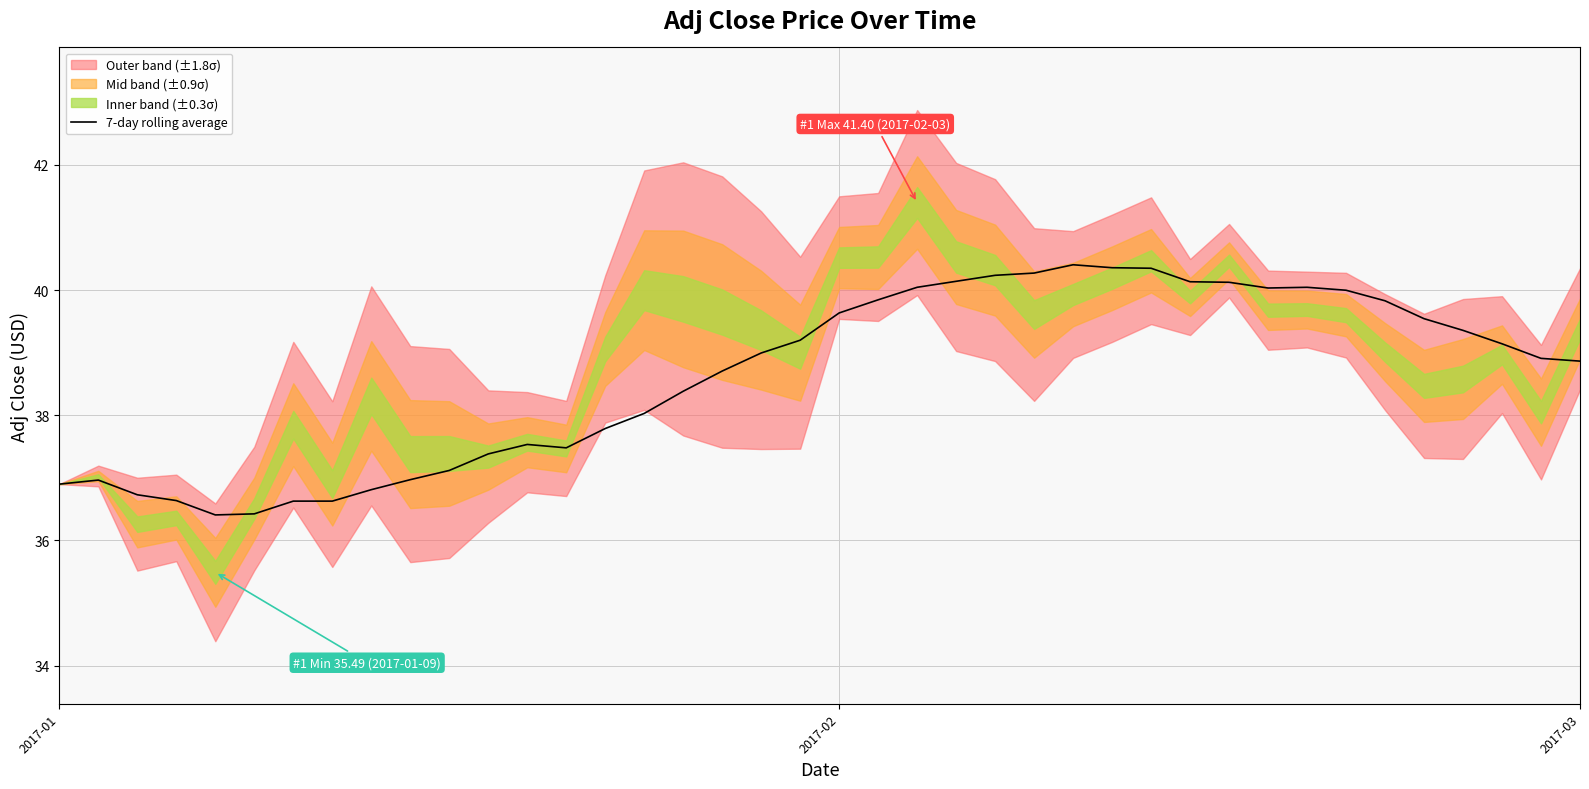

What is the highest value of the 7-day rolling average series?

40.4